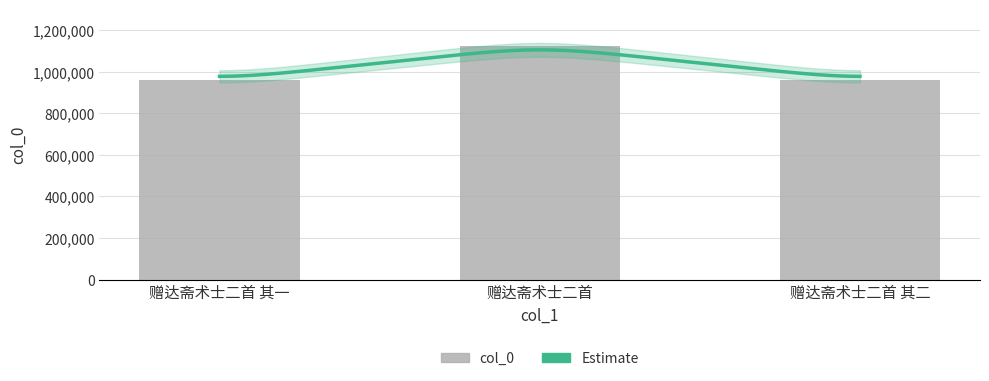

Between 赠达斋术士二首 and 赠达斋术士二首 其一, which is larger?

赠达斋术士二首